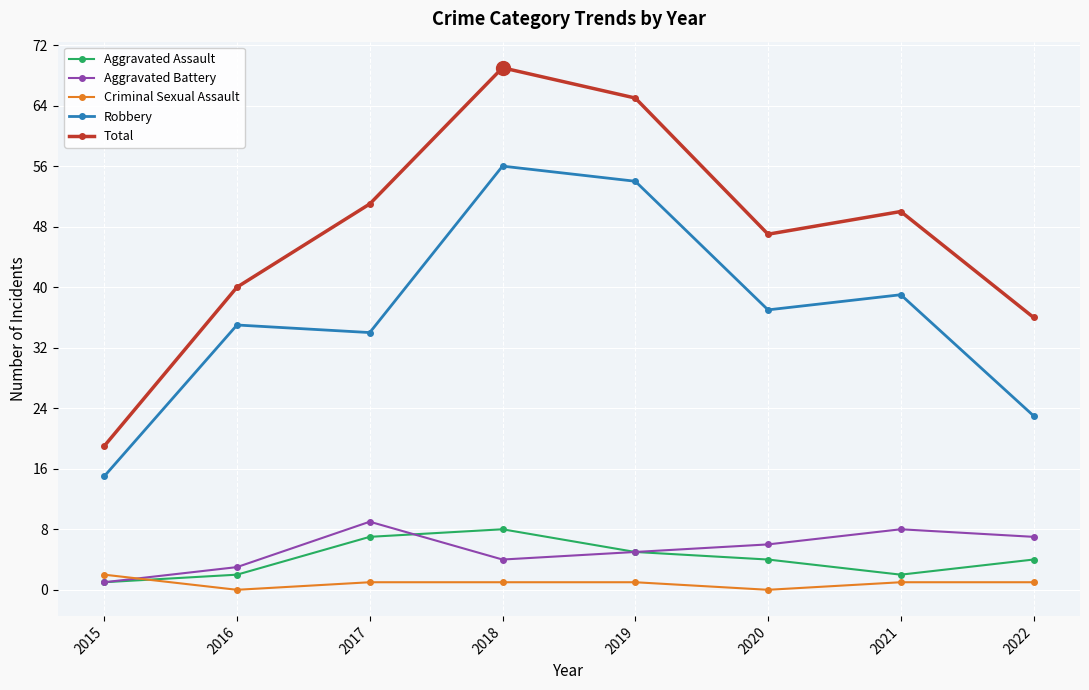

At which label does Aggravated Assault first exceed 4?

2017